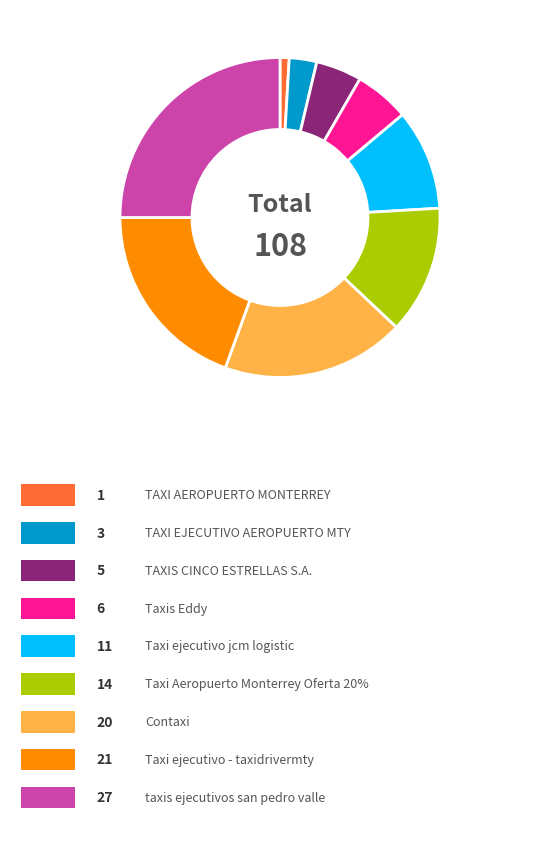

Is there any slice that represents more than half of the pie?

No